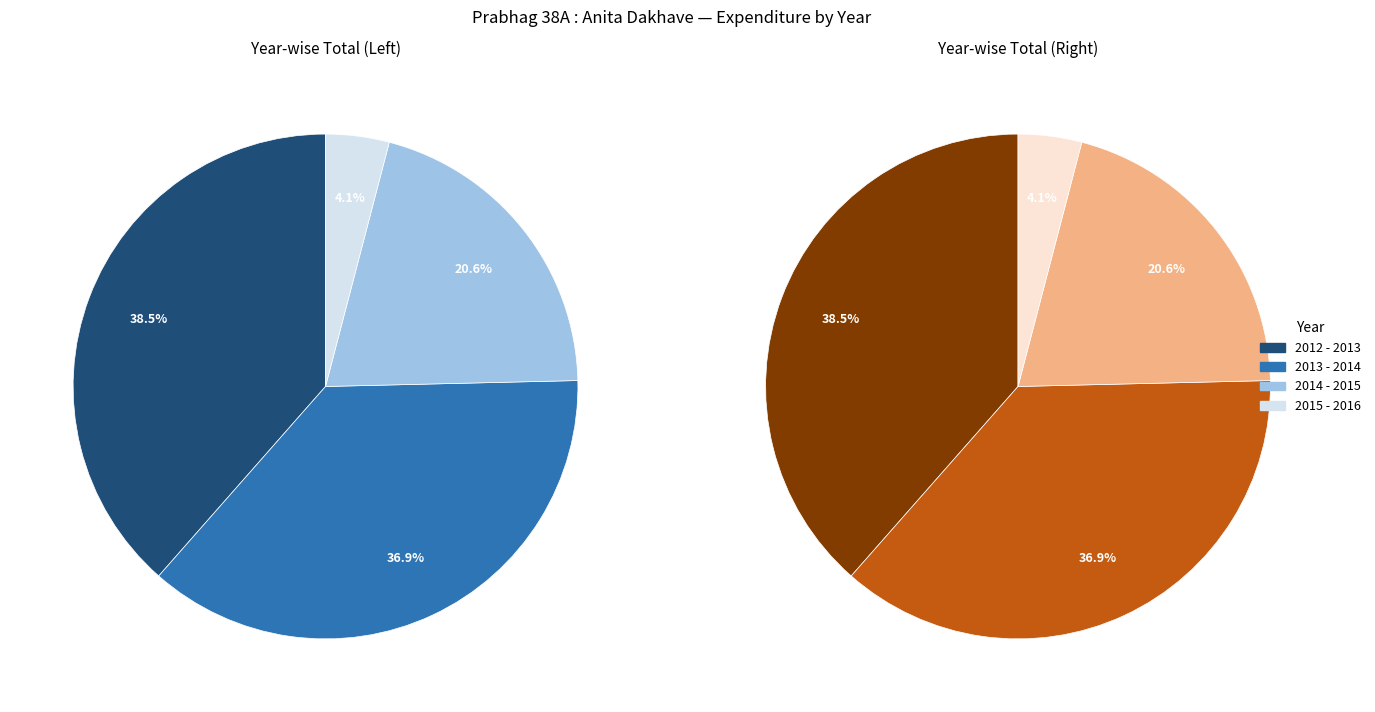

True or false: 2014 - 2015 accounts for 21% of the total.

True